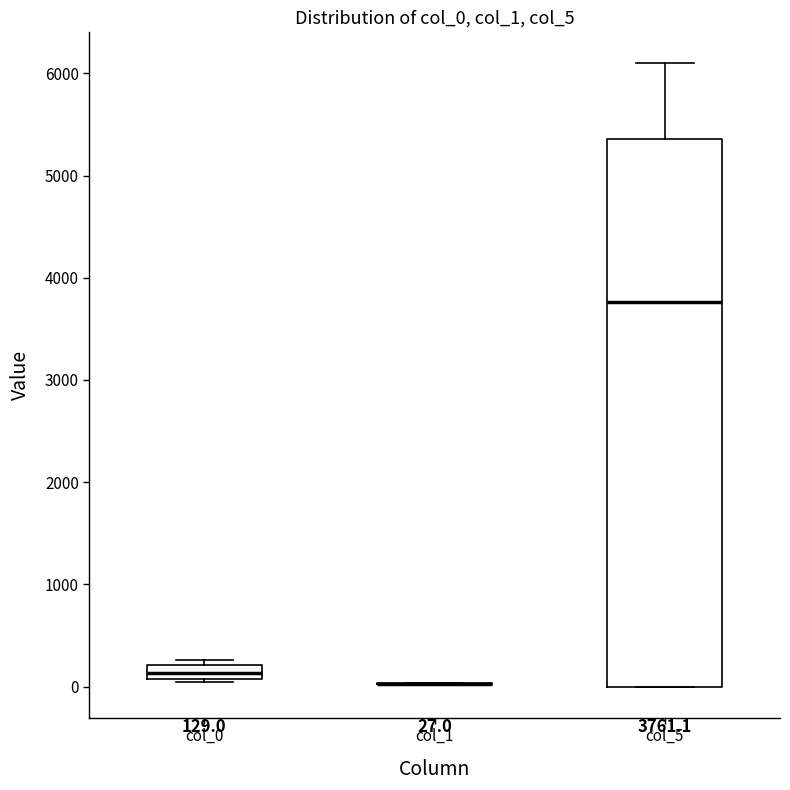

Which box is the tallest, from its lower edge to its upper edge?

col_5